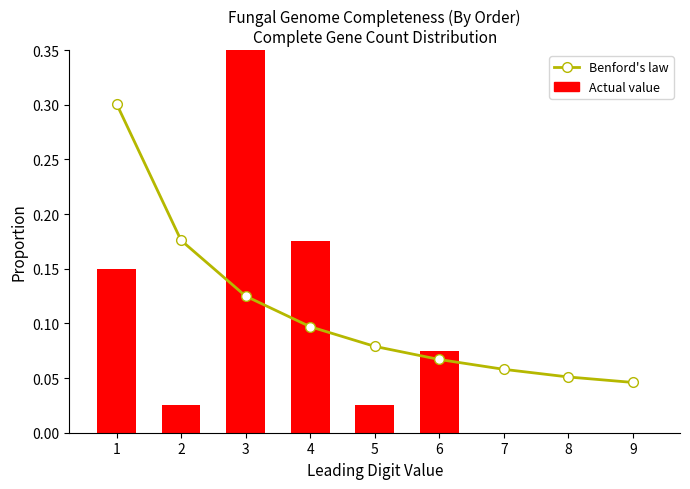

What are all the series names shown in the legend?

Benford's law, Actual value